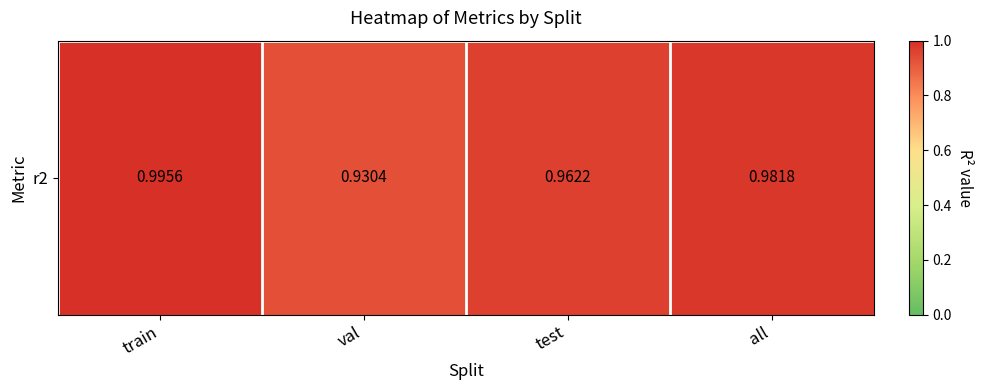

What is the approximate value at test?

1.0